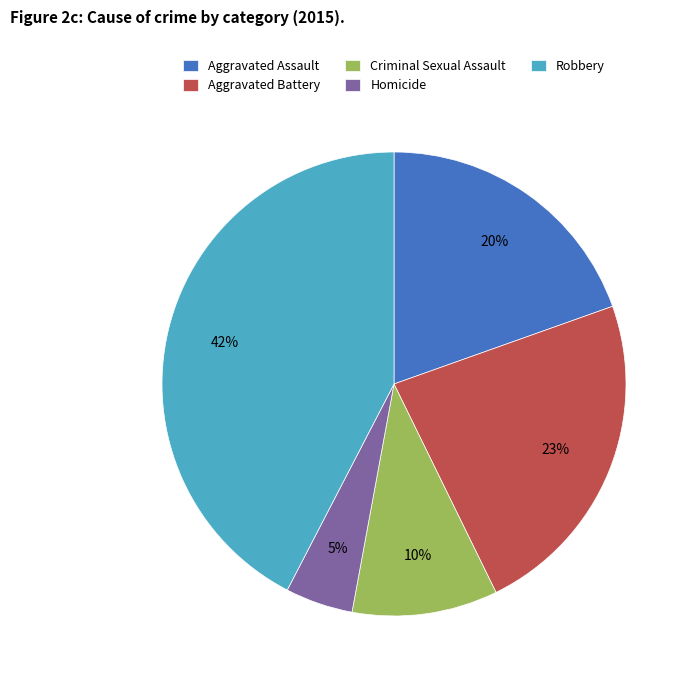

How many slices are in this pie chart?

5